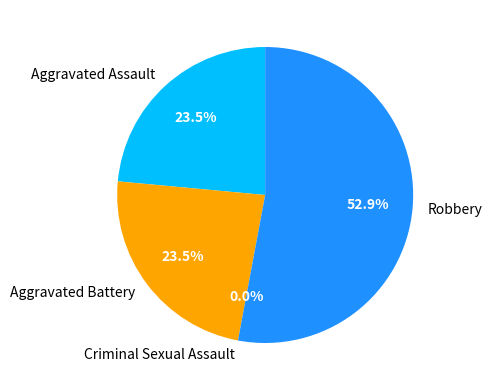

Count the number of slices in the pie.

4